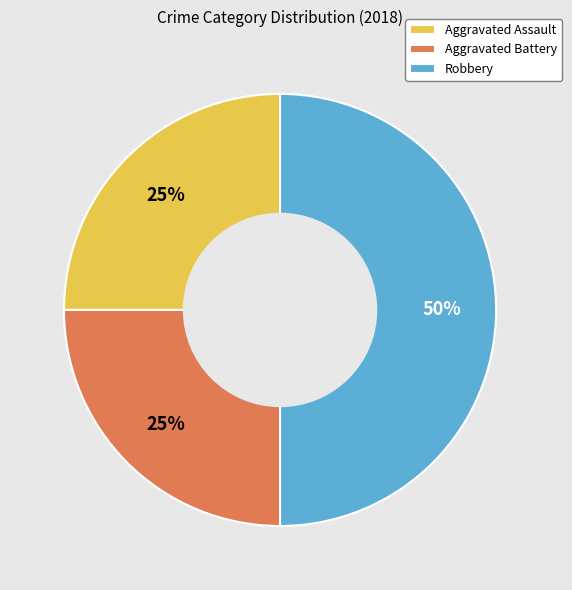

The Aggravated Assault slice represents 25% of the pie. True or false?

True